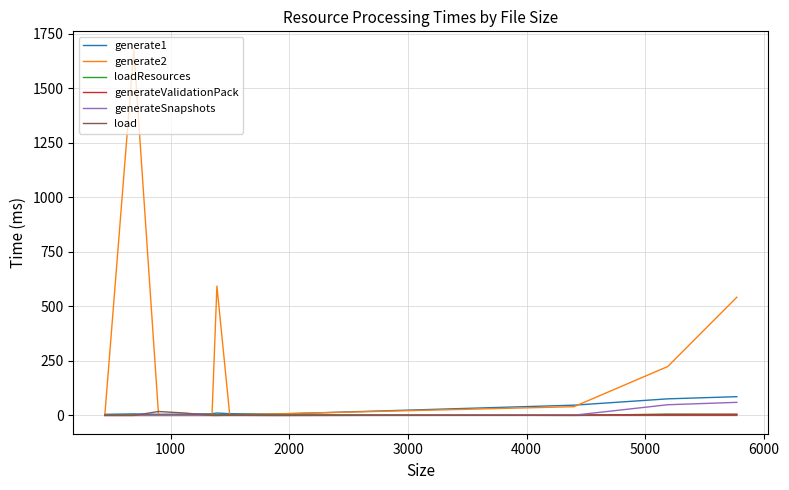

What is the greatest value displayed?

1677